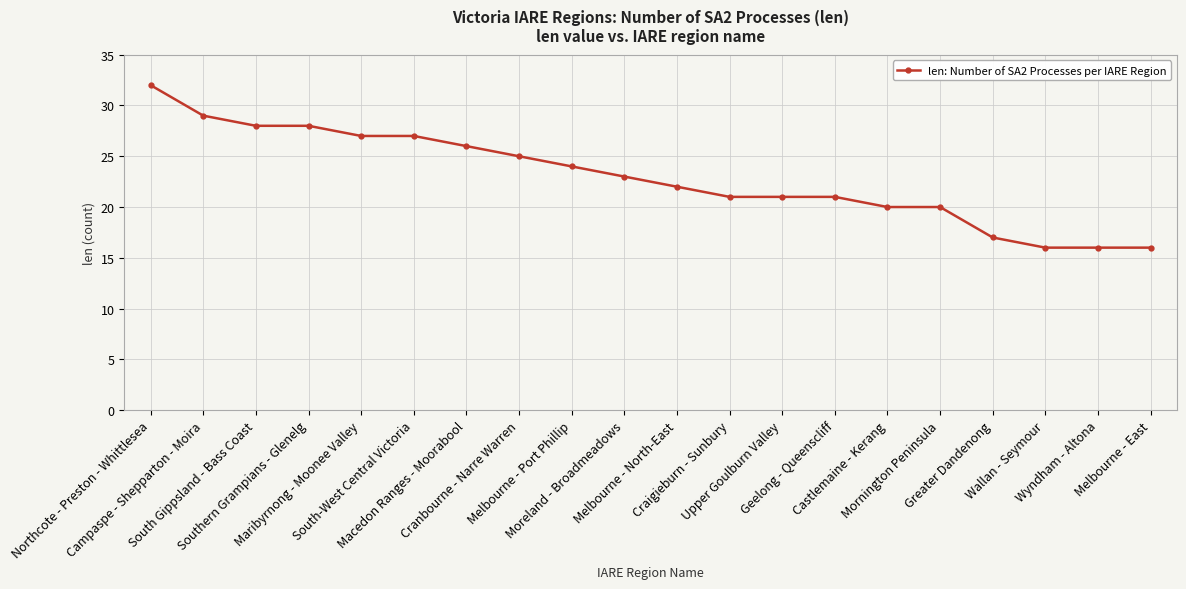

Reading right to left, list all the values displayed in this chart.

Melbourne - East=16	Wyndham - Altona=16	Wallan - Seymour=16	Greater Dandenong=17	Mornington Peninsula=20	Castlemaine - Kerang=20	Geelong - Queenscliff=21	Upper Goulburn Valley=21	Craigieburn - Sunbury=21	Melbourne - North-East=22	Moreland - Broadmeadows=23	Melbourne - Port Phillip=24	Cranbourne - Narre Warren=25	Macedon Ranges - Moorabool=26	South-West Central Victoria=27	Maribyrnong - Moonee Valley=27	Southern Grampians - Glenelg=28	South Gippsland - Bass Coast=28	Campaspe - Shepparton - Moira=29	Northcote - Preston - Whittlesea=32